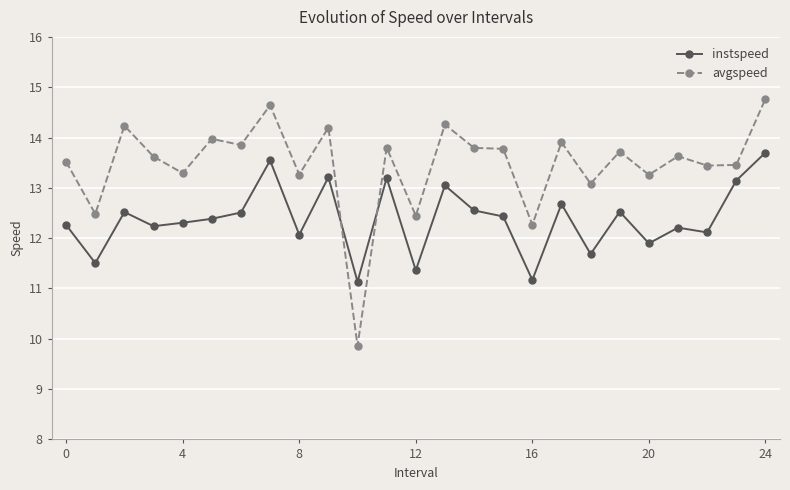

List the series in order of their peak value, highest first.

avgspeed, instspeed